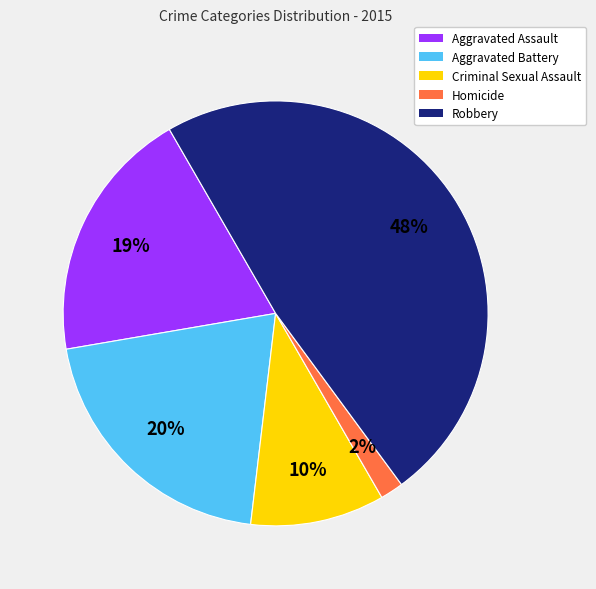

True or false: Robbery accounts for 58% of the total.

False